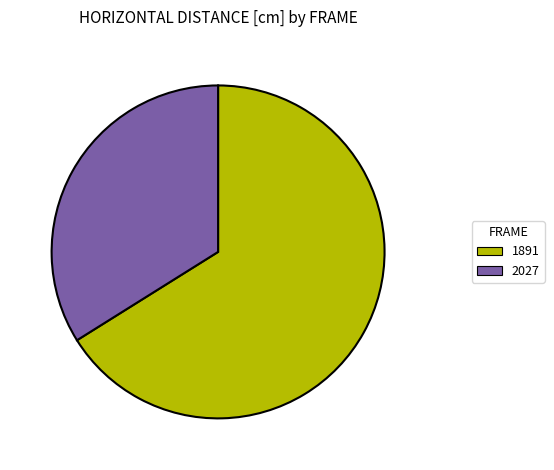

The 2027 slice represents 34% of the pie. True or false?

True